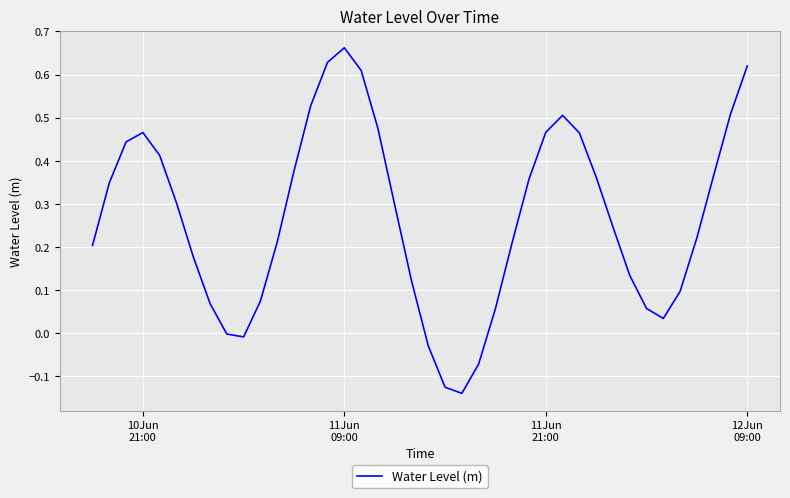

What is the difference between the maximum and minimum values?

0.8